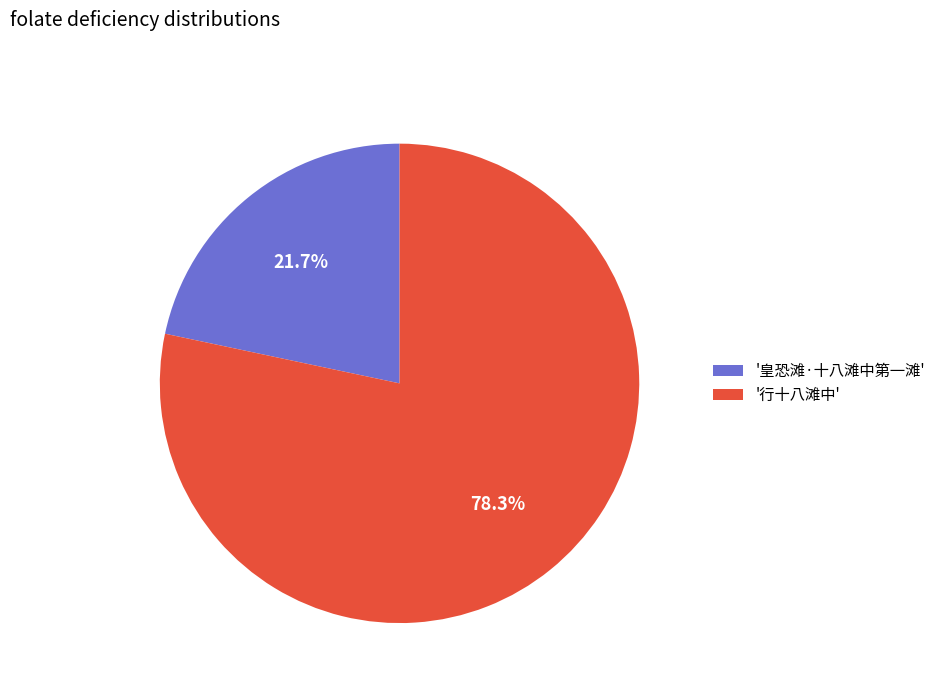

What percentage is NOT represented by '皇恐滩·十八滩中第一滩'?

78.3%